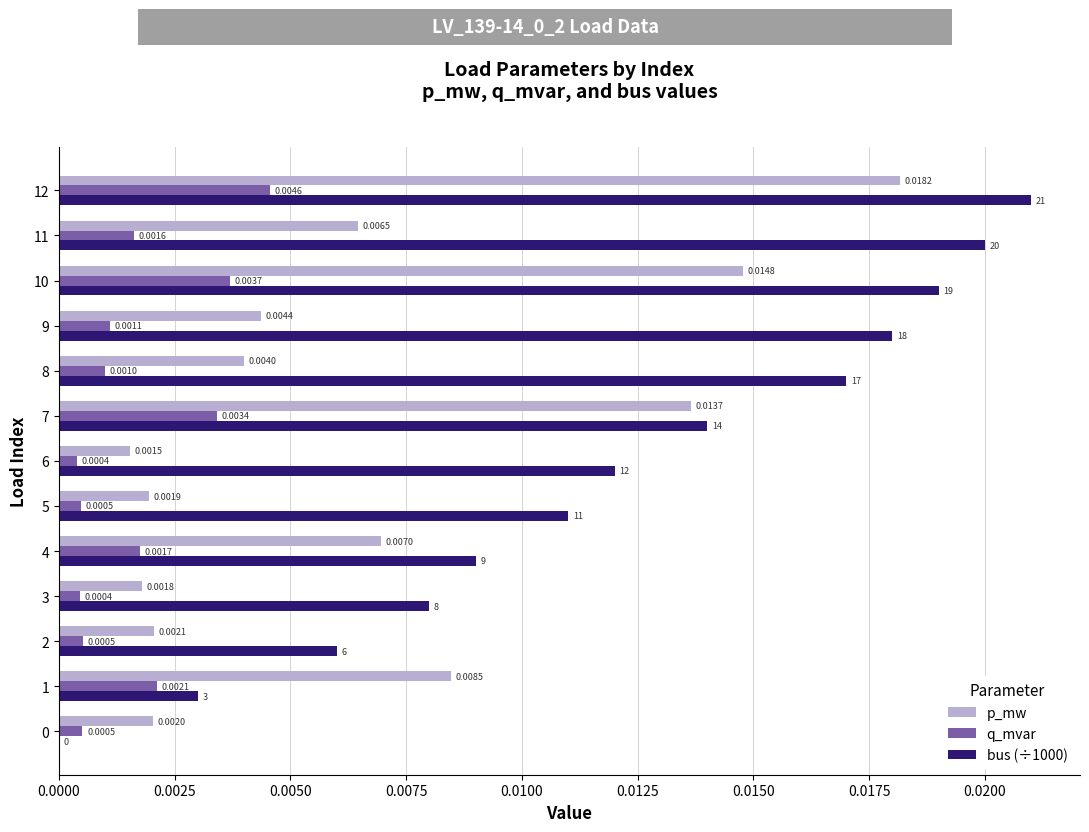

Which series changed the most between 7 and 10?

bus (÷1000)